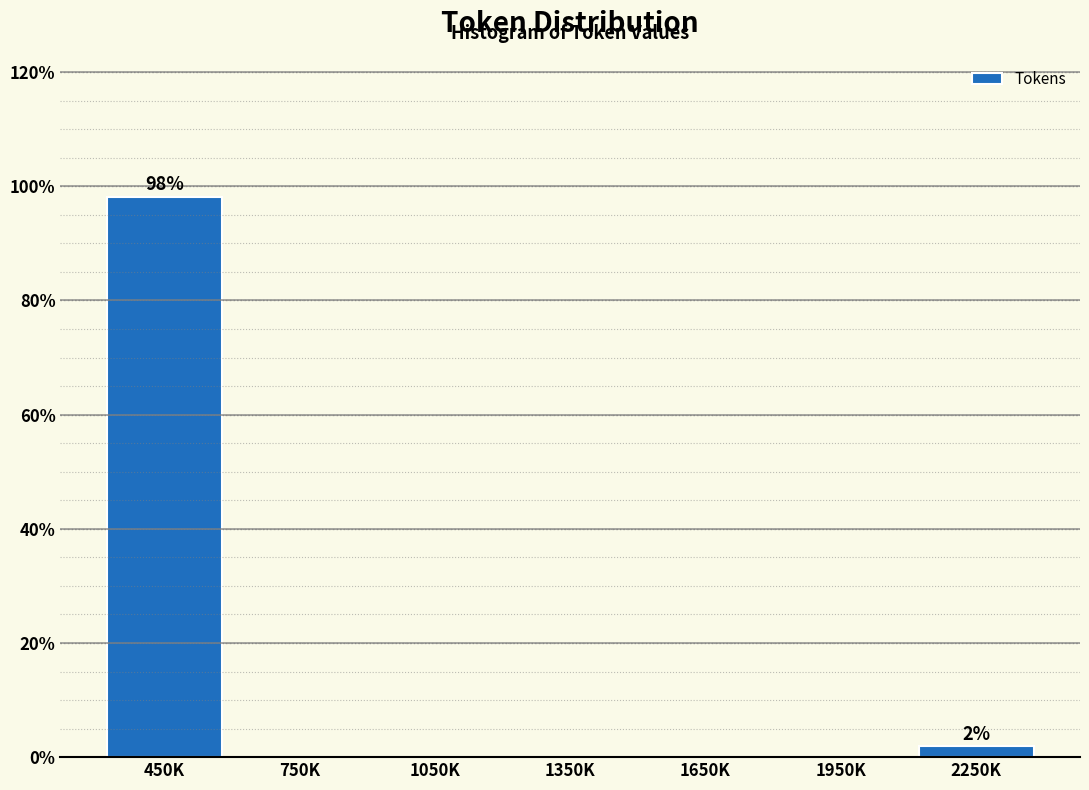

Reading right to left, transcribe all the data shown in this chart.

2250K=1.9	1950K=0.0	1650K=0.0	1350K=0.0	1050K=0.0	750K=0.0	450K=98.1